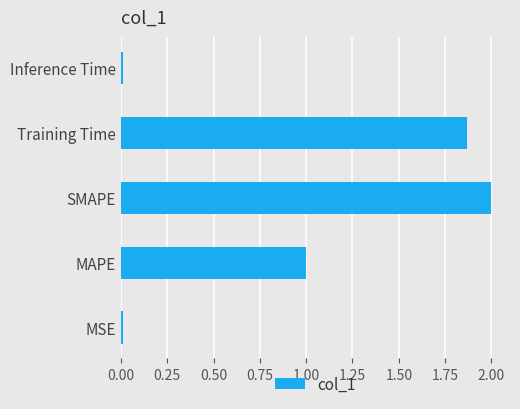

How many bars are there in total?

5